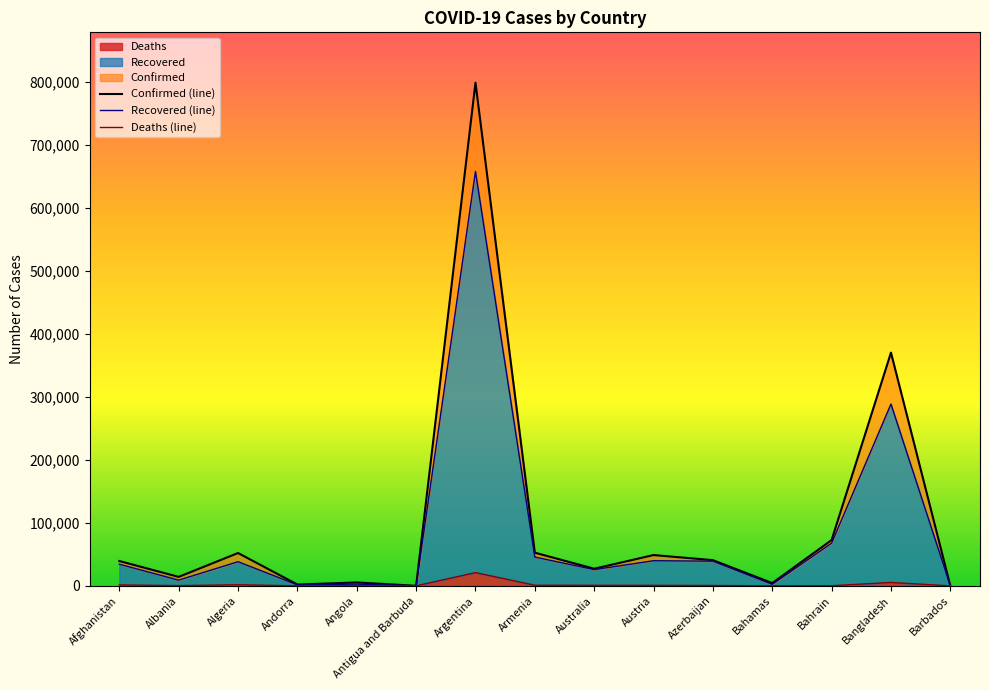

True or false: Confirmed has a value of 22790 at Albania.

False